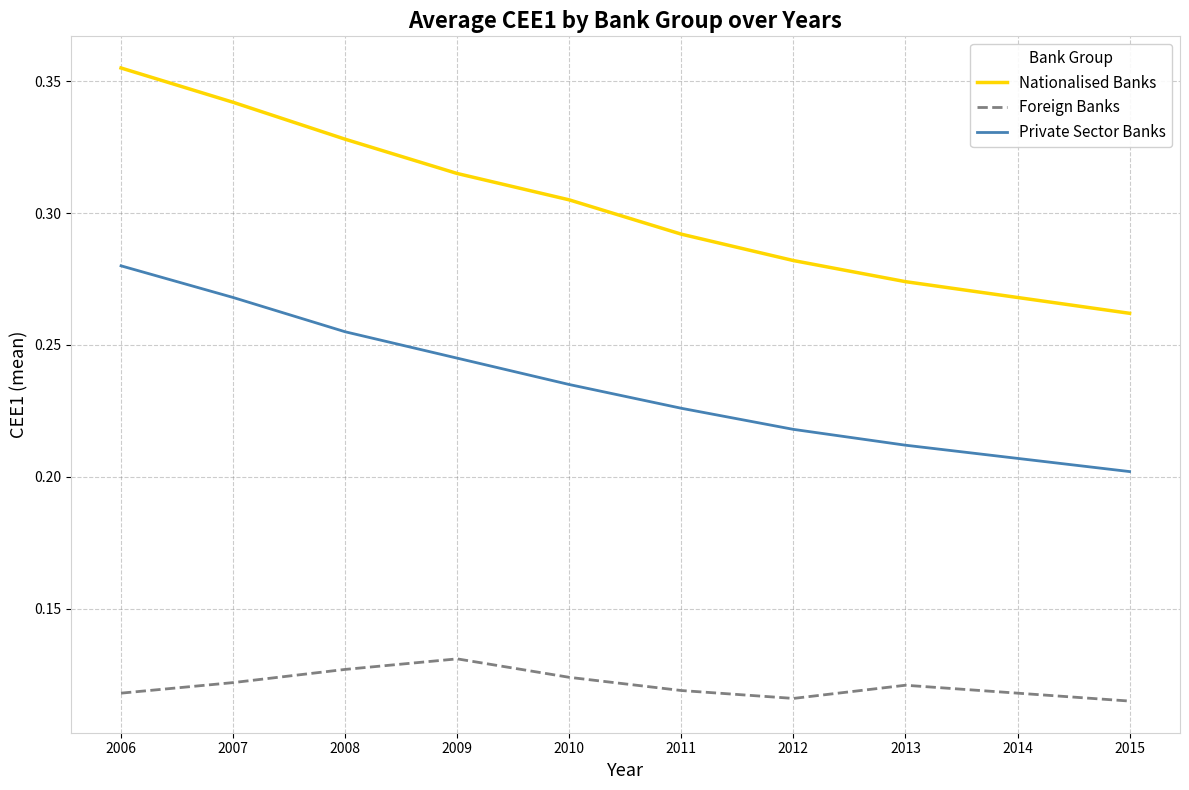

What is the sum of the Nationalised Banks values at 2008 and 2006?

0.7